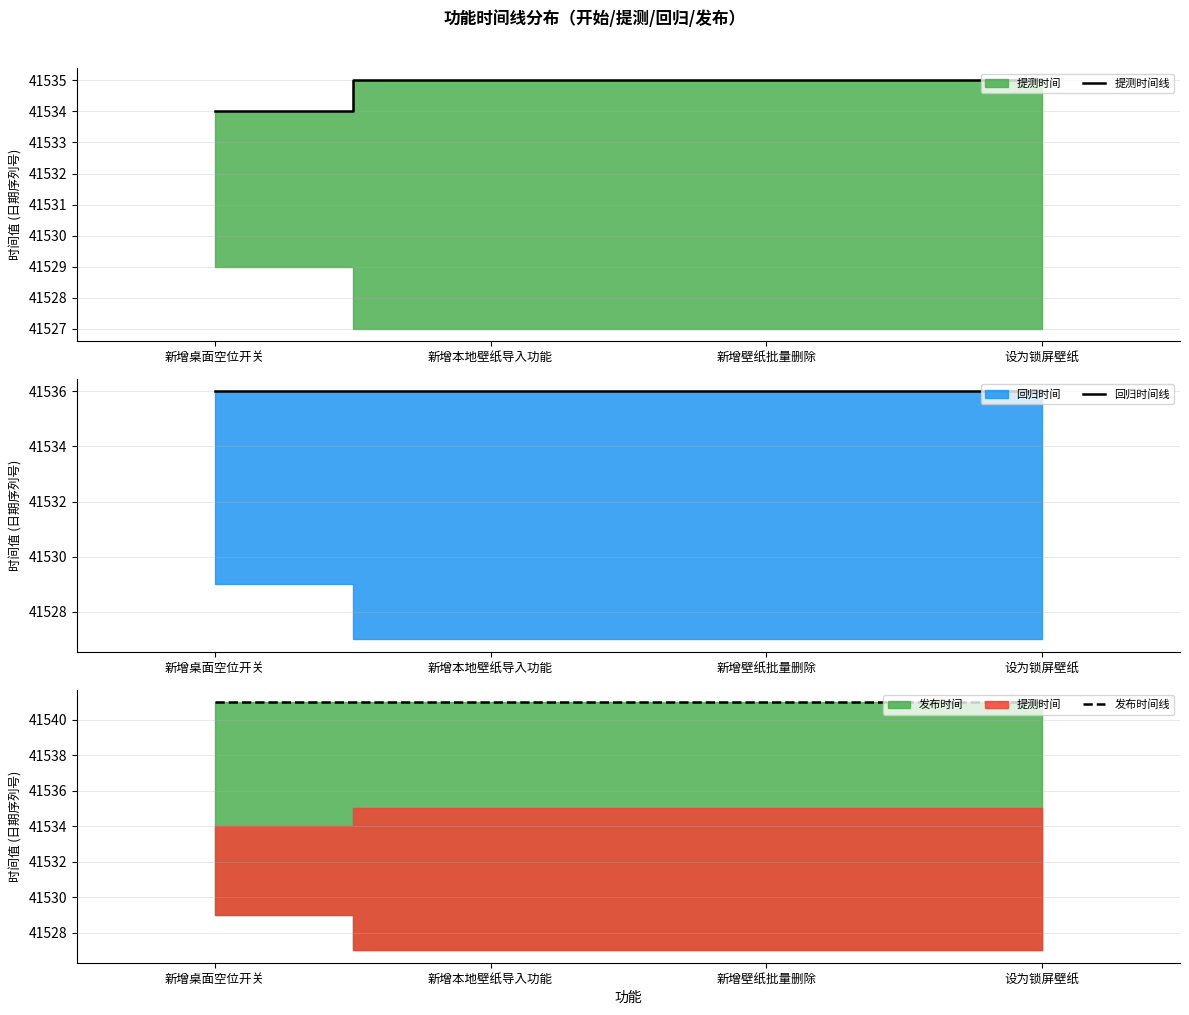

True or false: 发布时间线 has a value of 41541 at 新增本地壁纸导入功能.

True